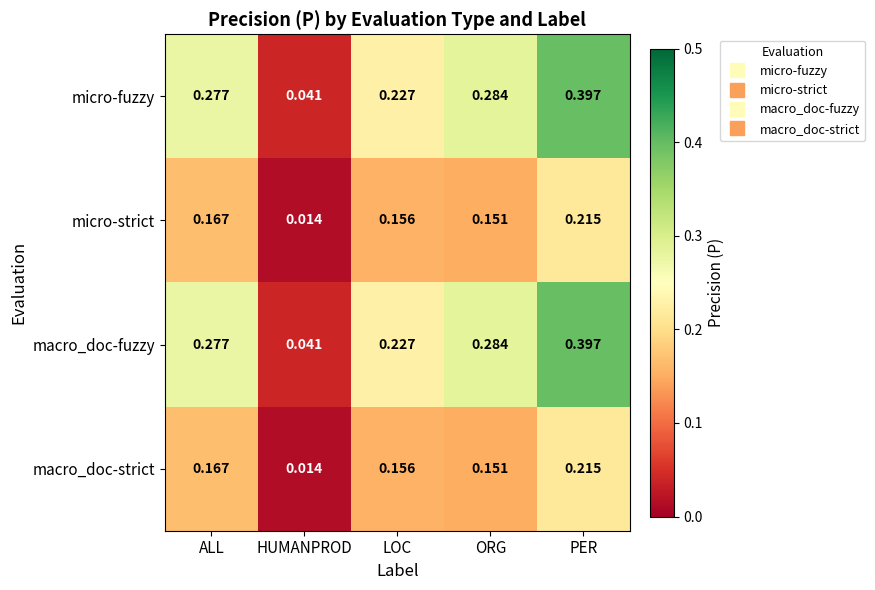

At which category is the sum across all series the highest?

PER